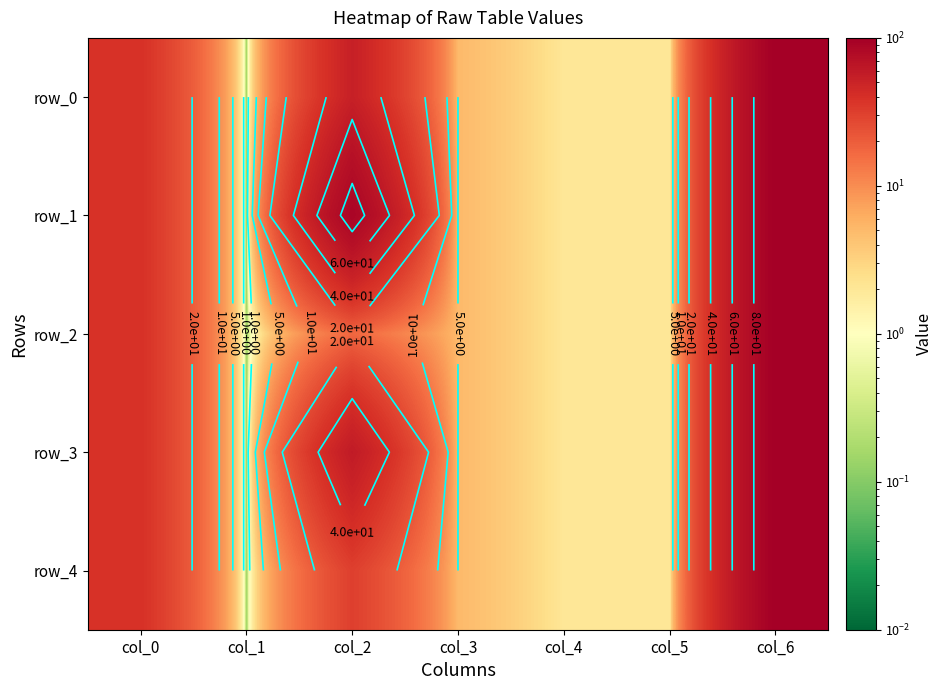

What is the difference between the maximum and second lowest values in the row_1 series?

98.0